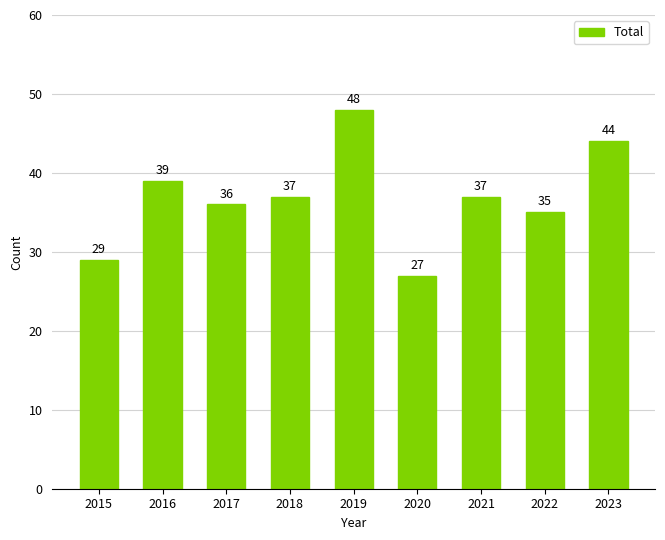

What is the sum of all values?

332